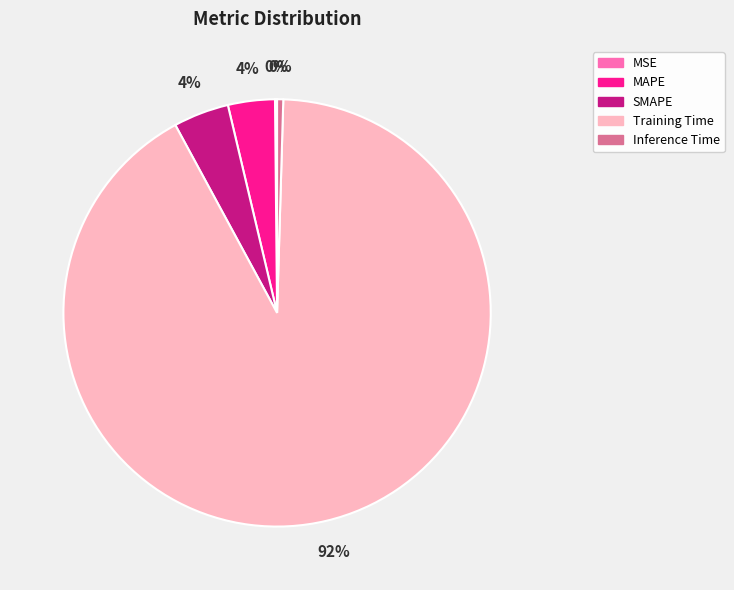

Do Inference Time and Training Time together represent more than half of the pie?

Yes